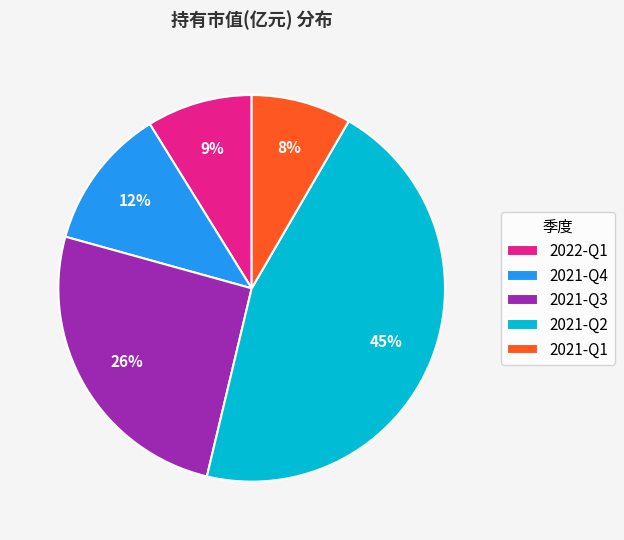

Do 2021-Q4 and 2021-Q1 together represent more than half of the pie?

No